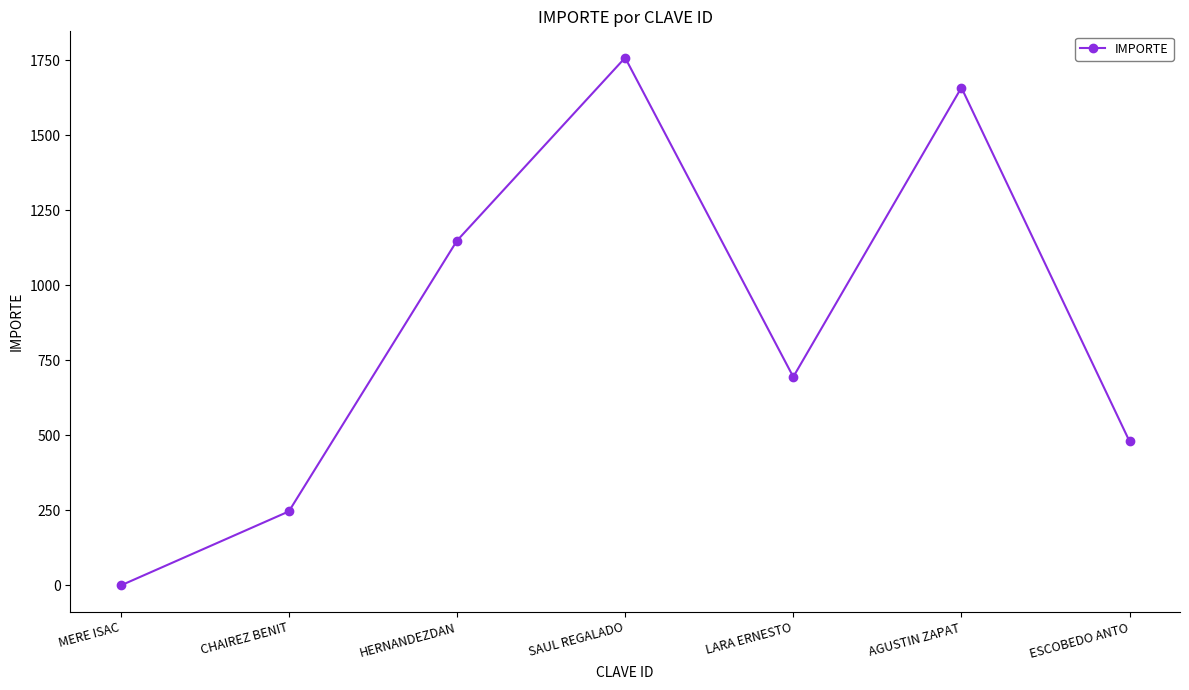

Reading left to right, transcribe all the data shown in this chart.

0.0	246.9	1149.4	1759.2	695.3	1659.6	480.4